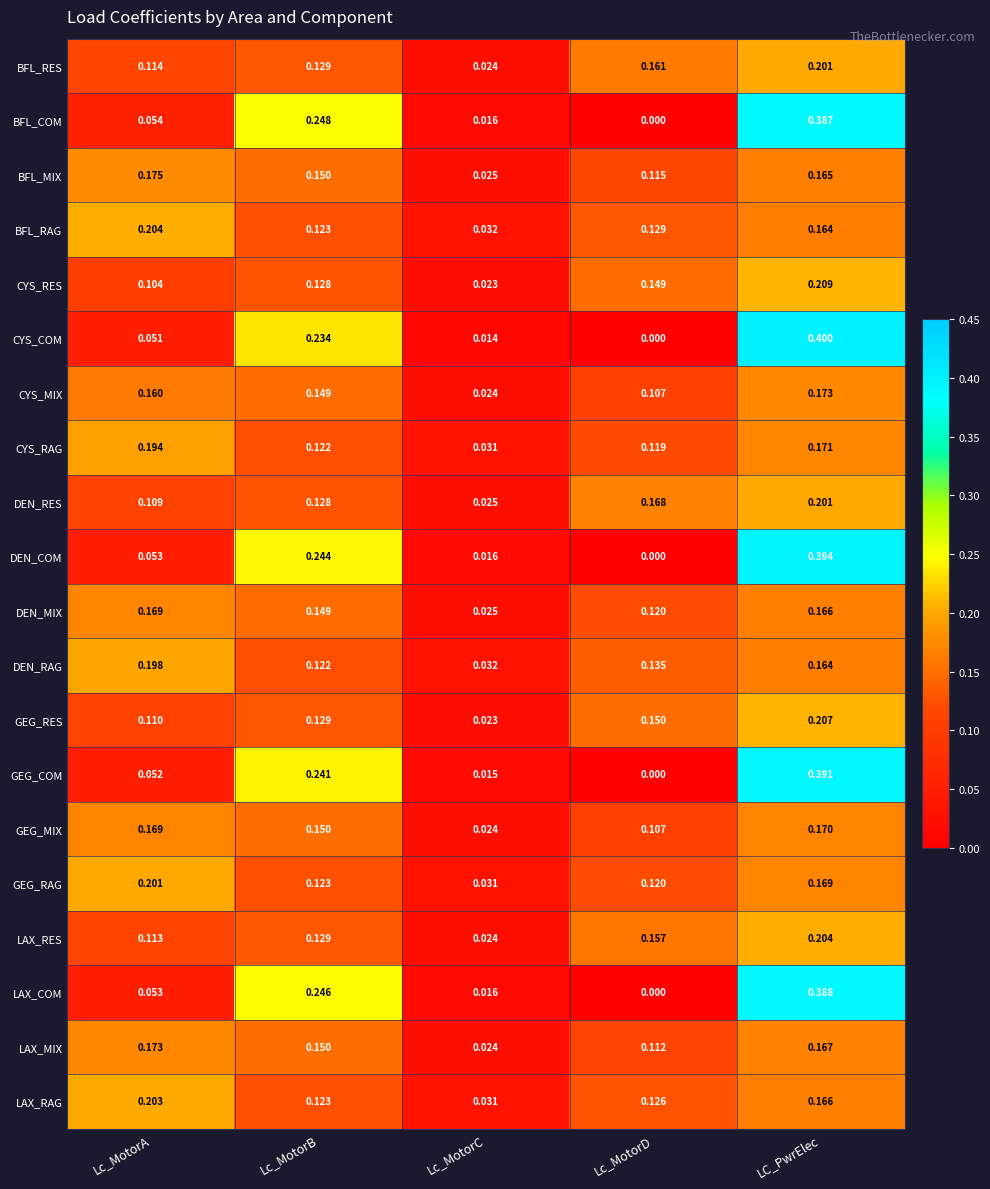

Which series changed the most between Lc_MotorB and LC_PwrElec?

CYS_COM